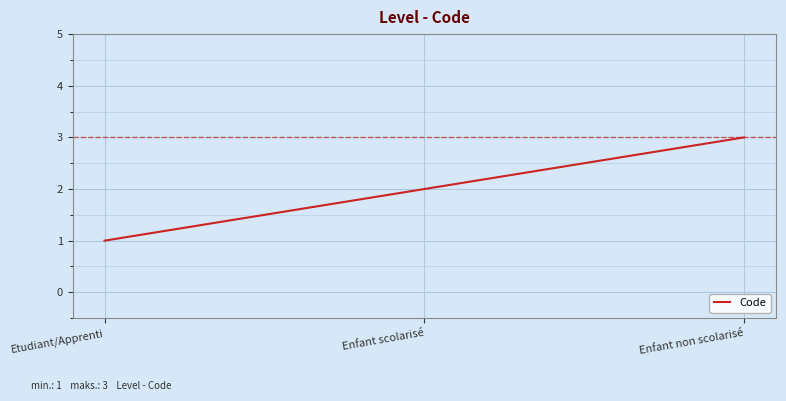

The chart shows a value of 2 at Enfant scolarisé. True or false?

True